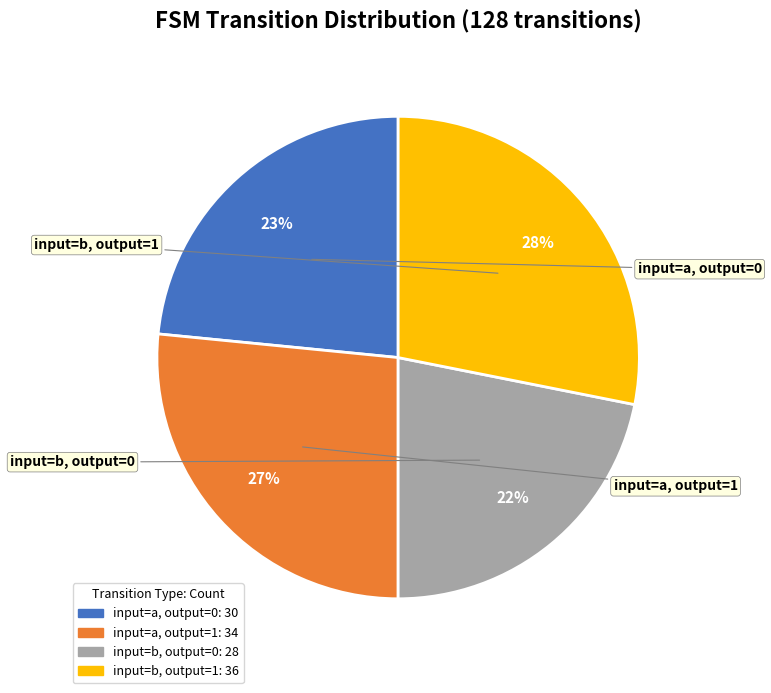

To the nearest percent, what is the average slice percentage?

25%